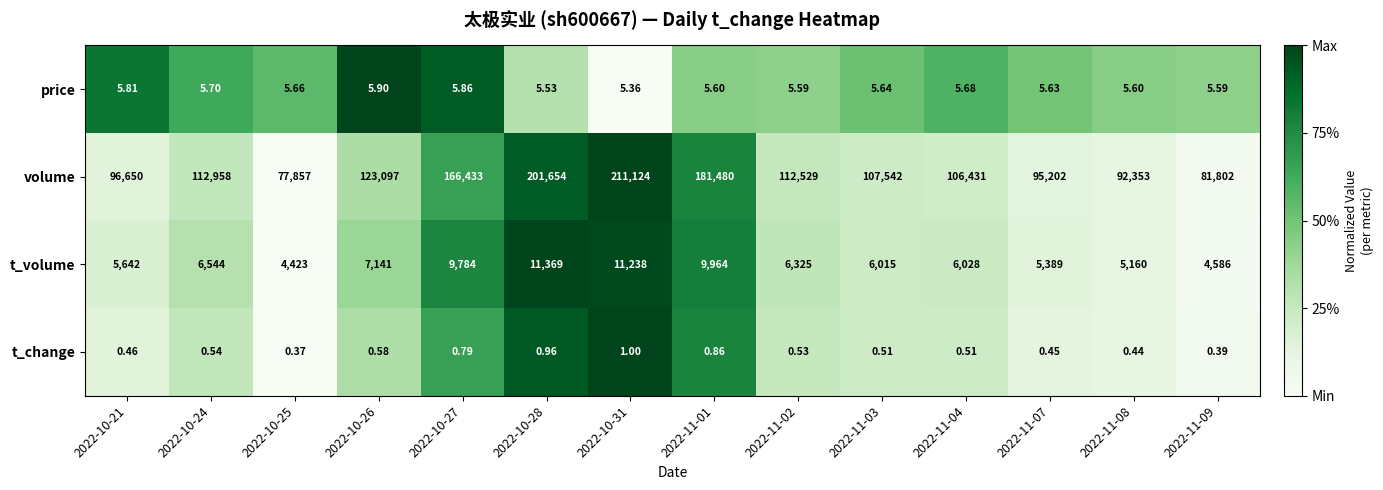

Which series has the largest total across all categories?

volume